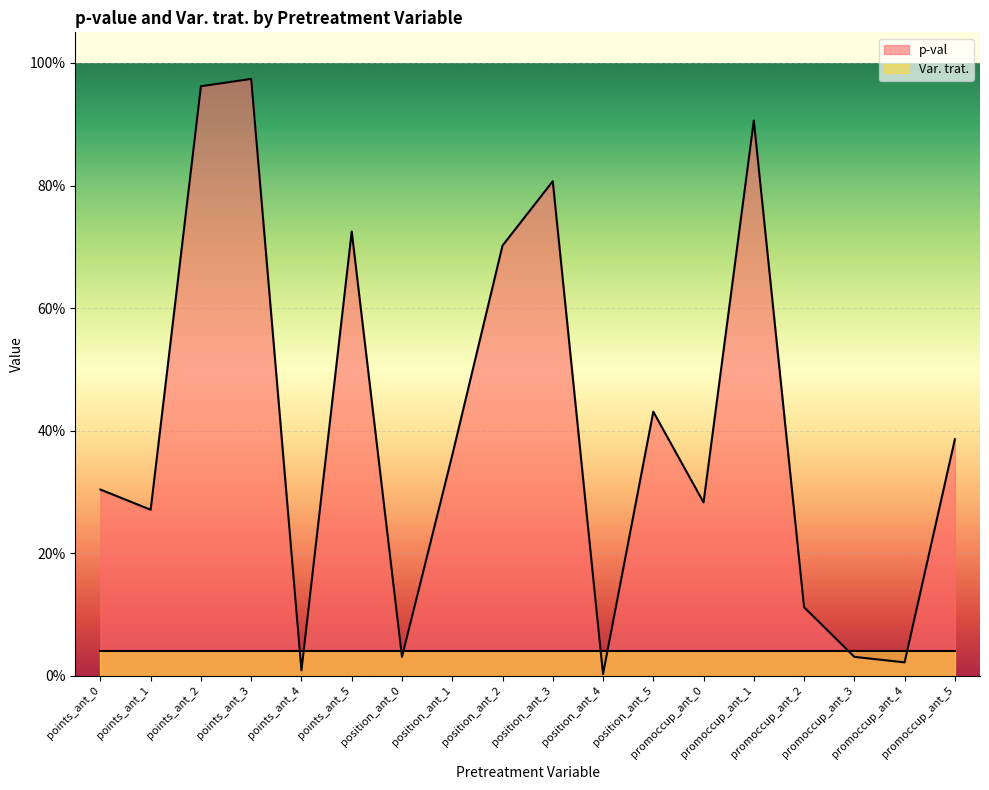

At which category does the chart reach its peak across all series?

points_ant_3